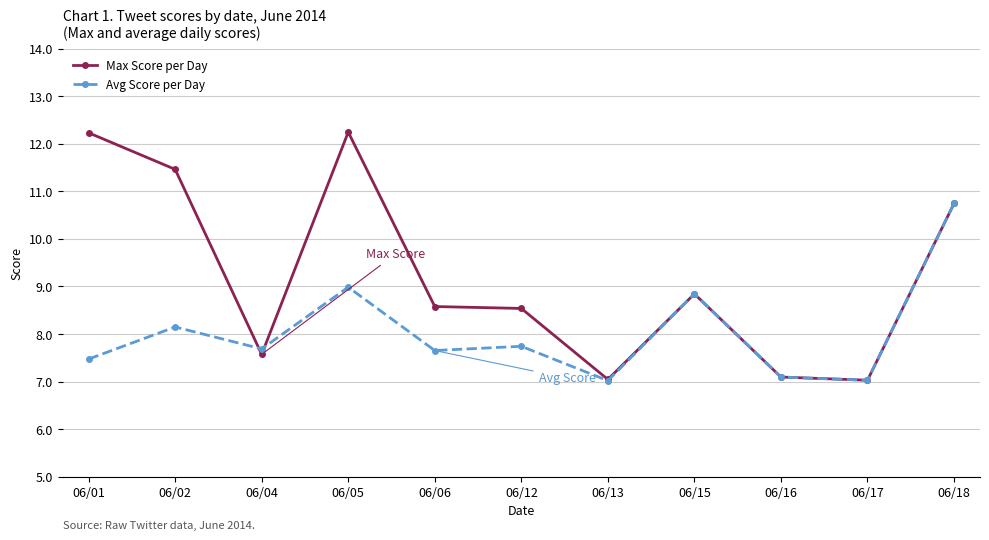

Rank the series by their maximum value, from lowest to highest.

Avg Score per Day, Max Score per Day